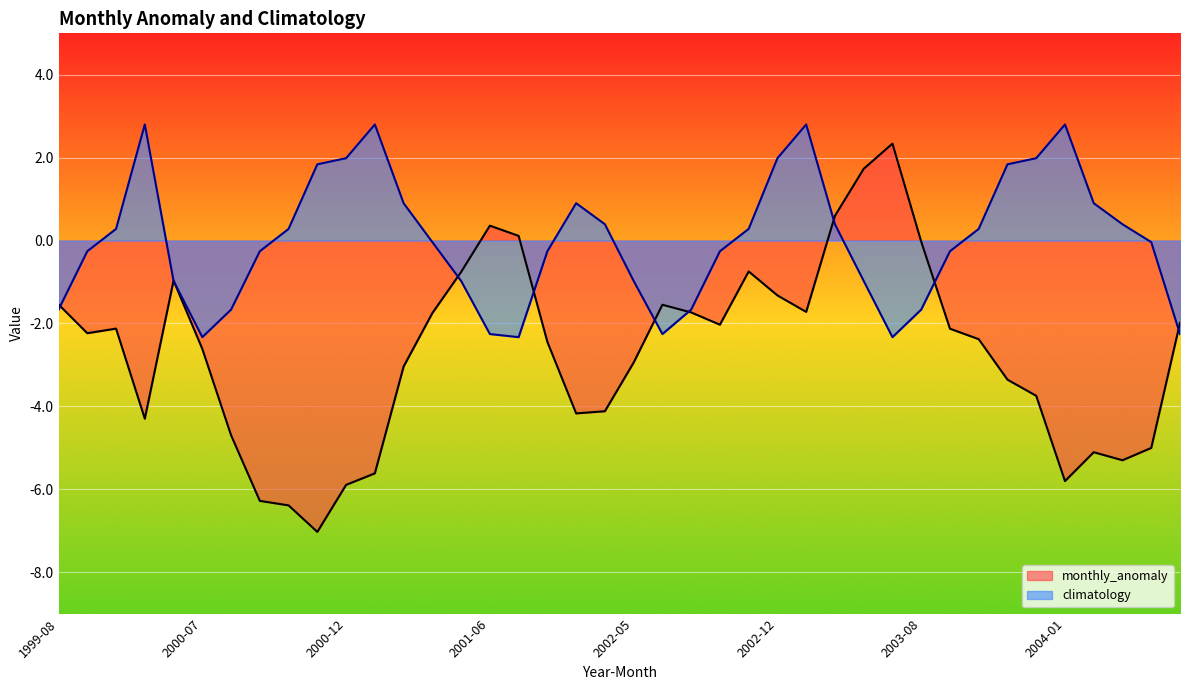

How many values in climatology are above zero?

19